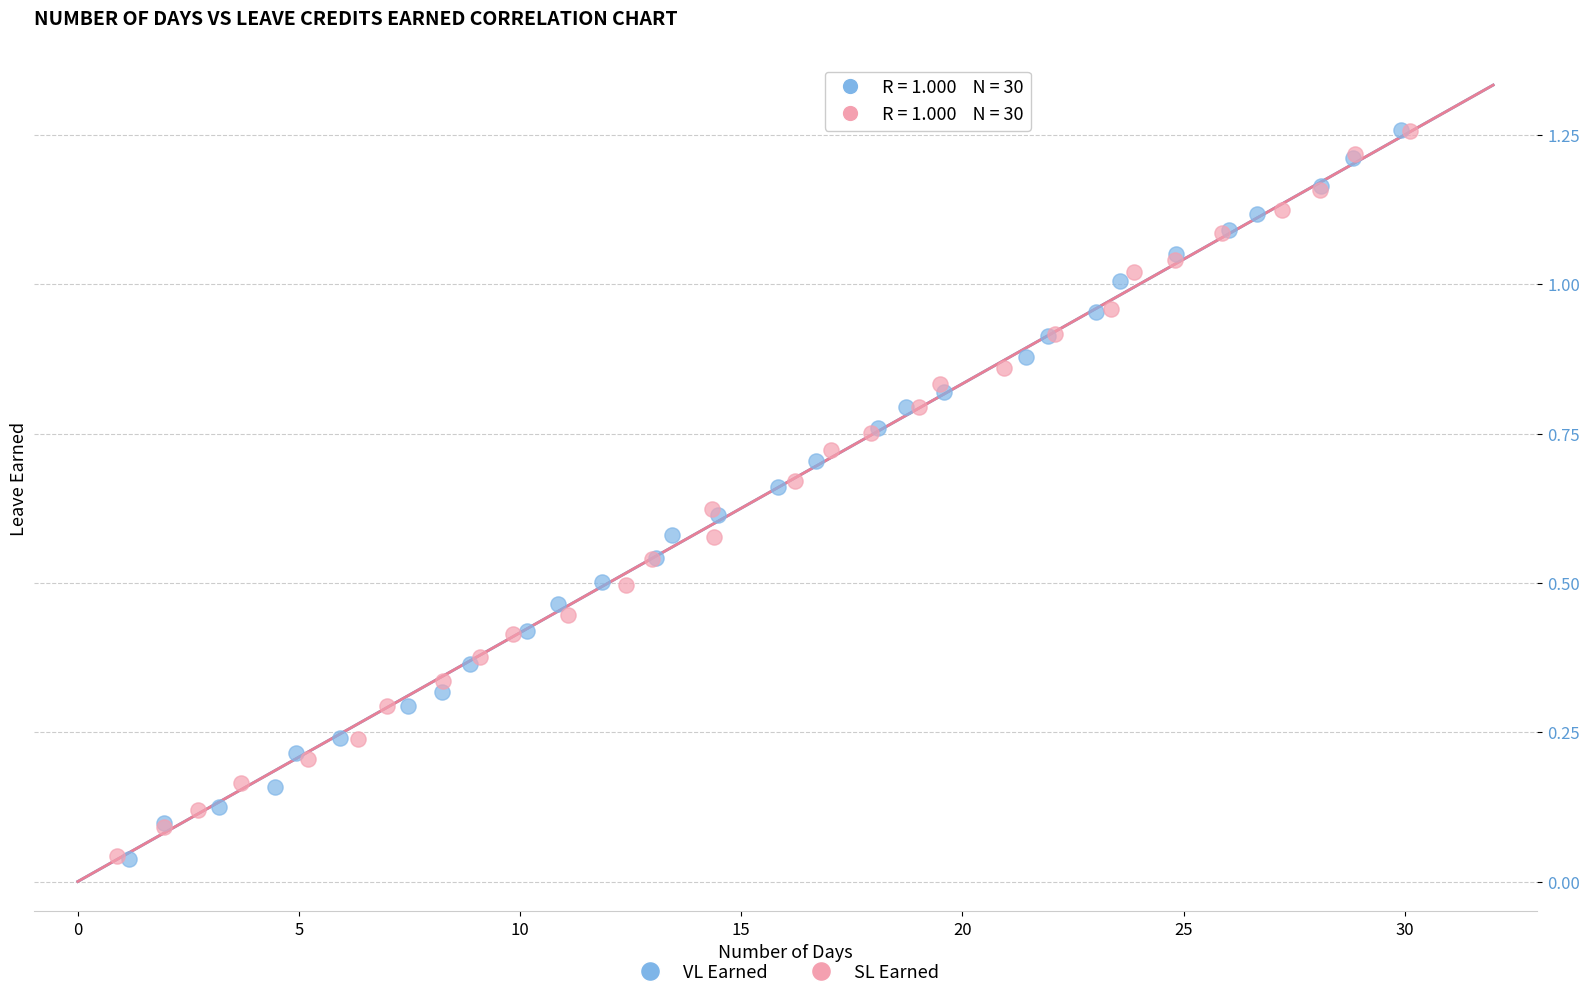

Which series has the largest Y range (max minus min)?

VL Earned